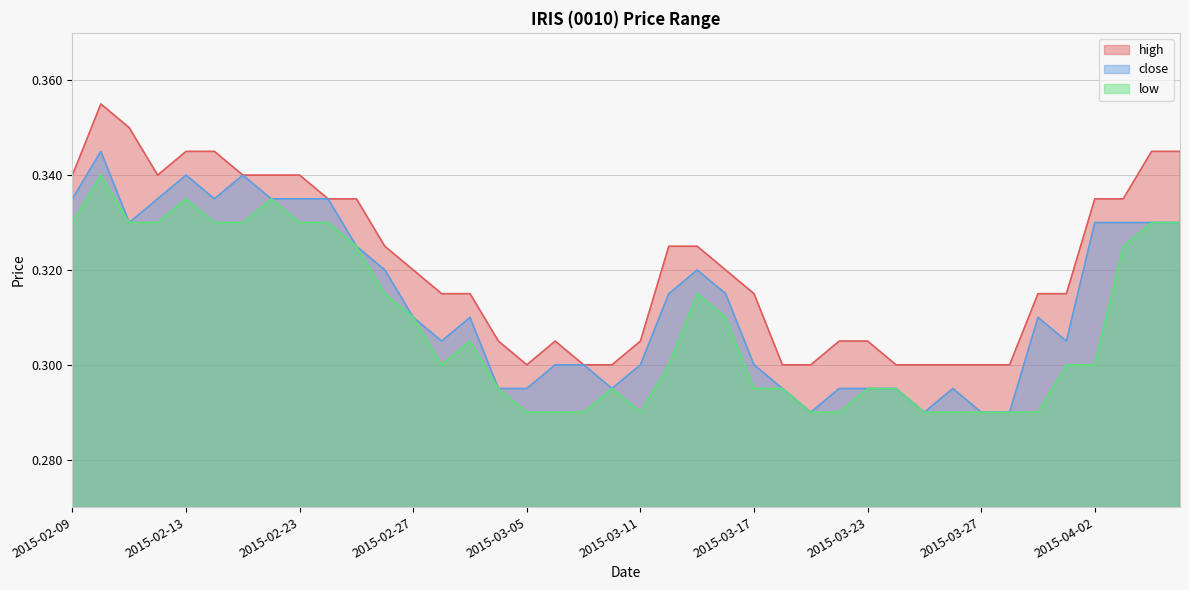

What are all the series names shown in the legend?

high, close, low